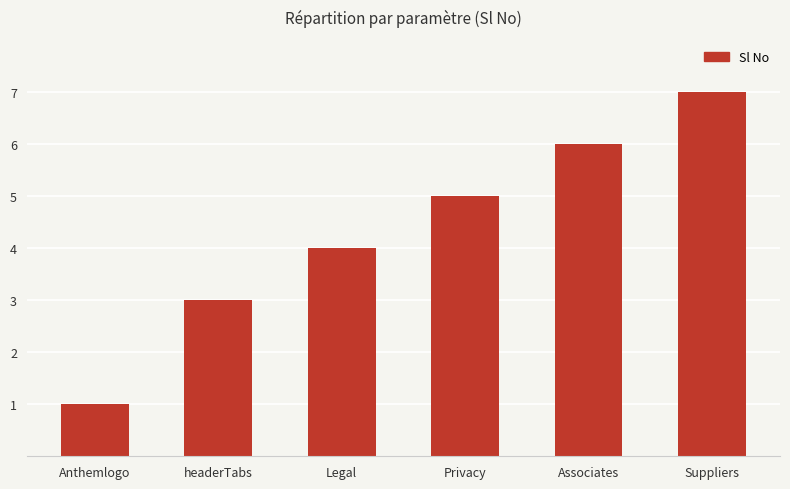

What position from the left is Suppliers?

6